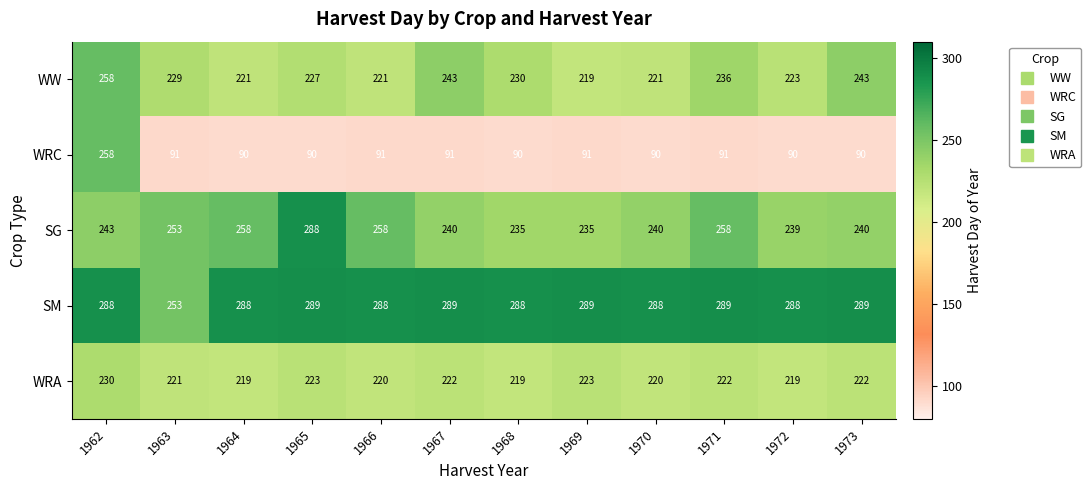

Is it true that WRC equals 107 at 1962?

False